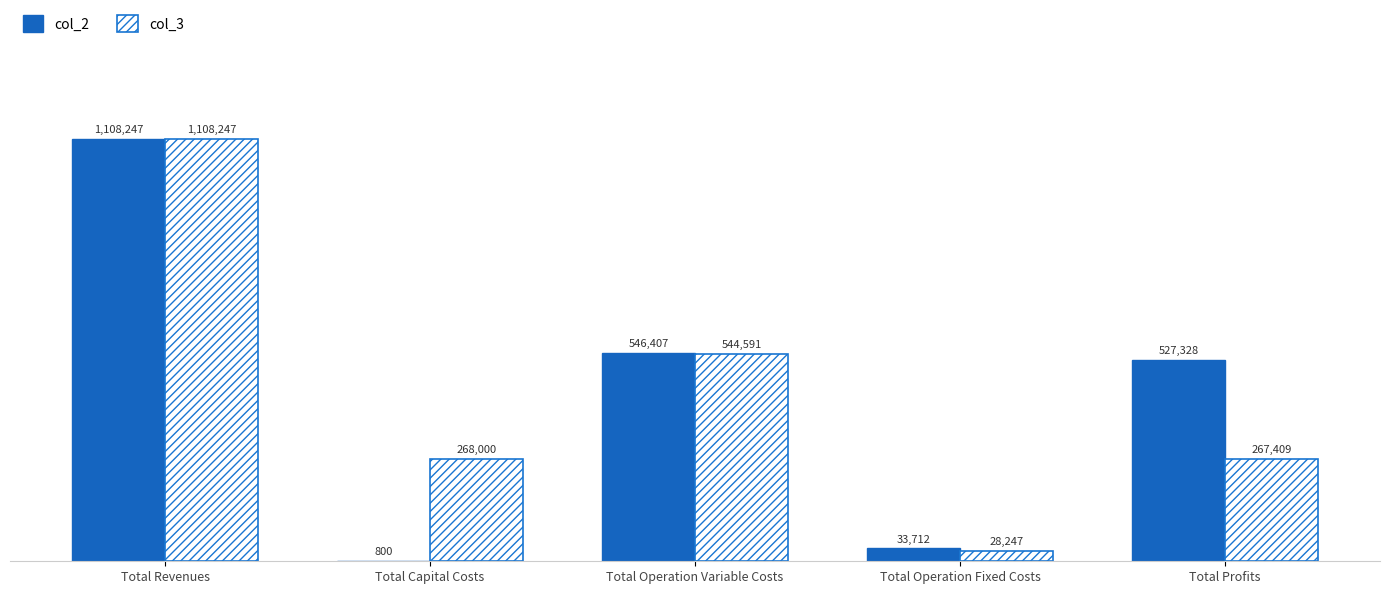

What is the greatest value displayed?

1108247.0